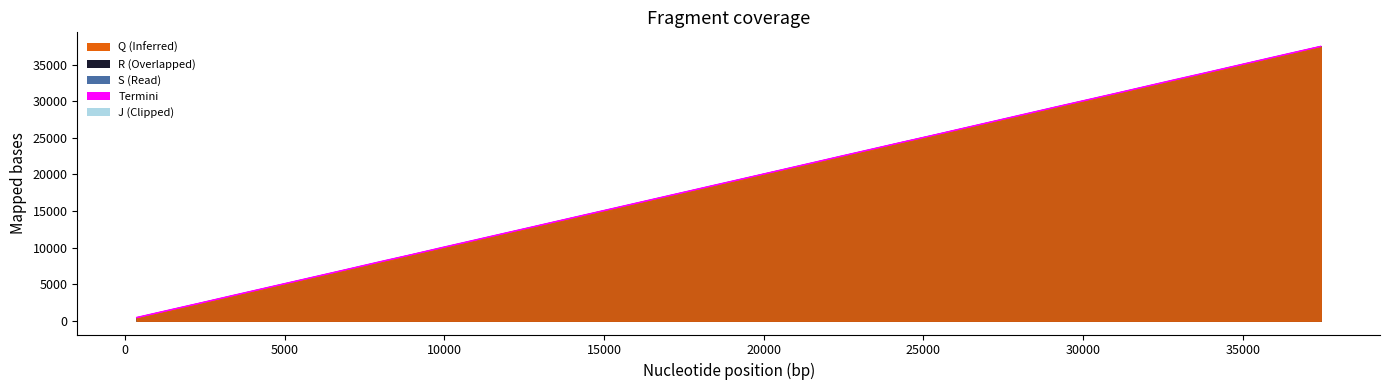

Does the chart have visible grid lines?

No